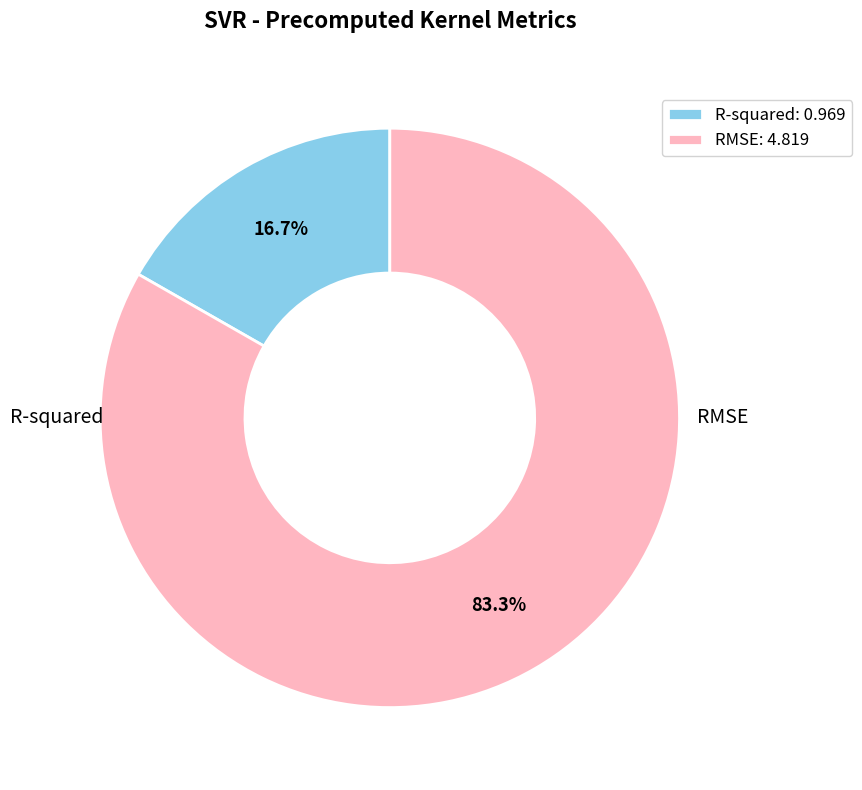

To the nearest percent, what is the combined percentage of RMSE and R-squared?

100%